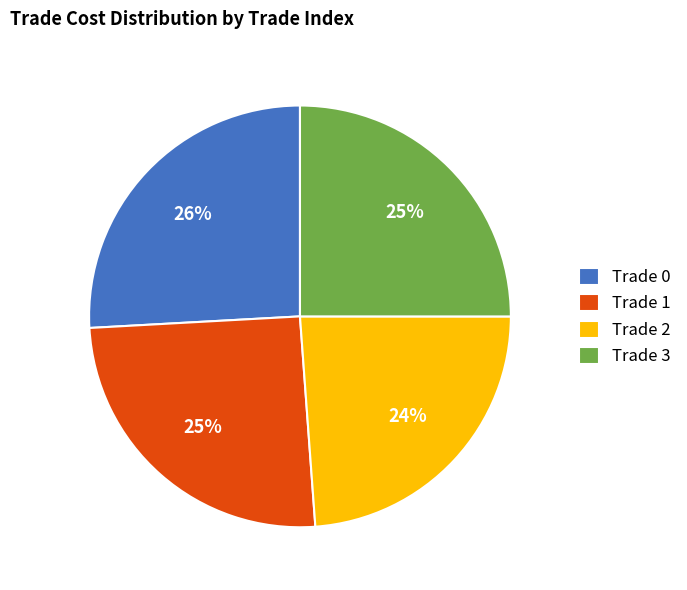

What percentage is the Trade 2 slice, to the nearest percent?

24%